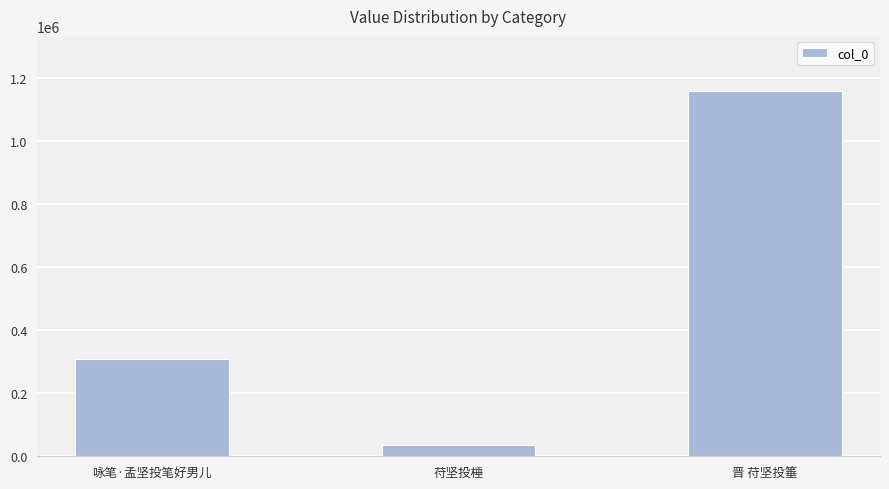

At which label is the value closest to 598318?

咏笔·孟坚投笔好男儿